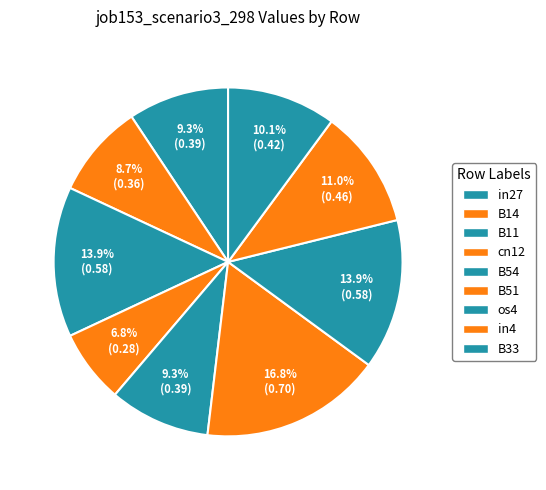

True or false: B11 accounts for 14% of the total.

True